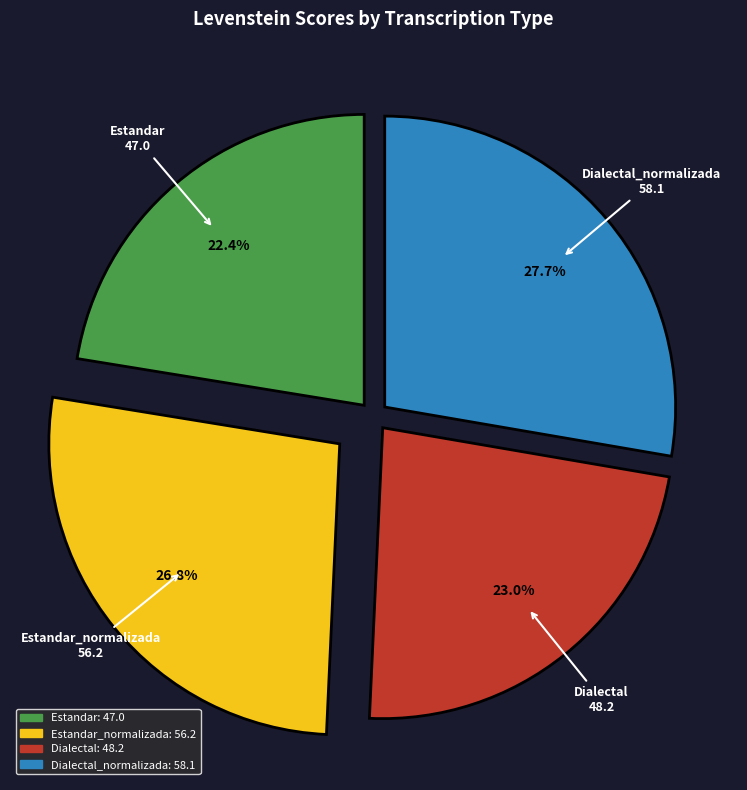

Does any single category account for the majority?

No